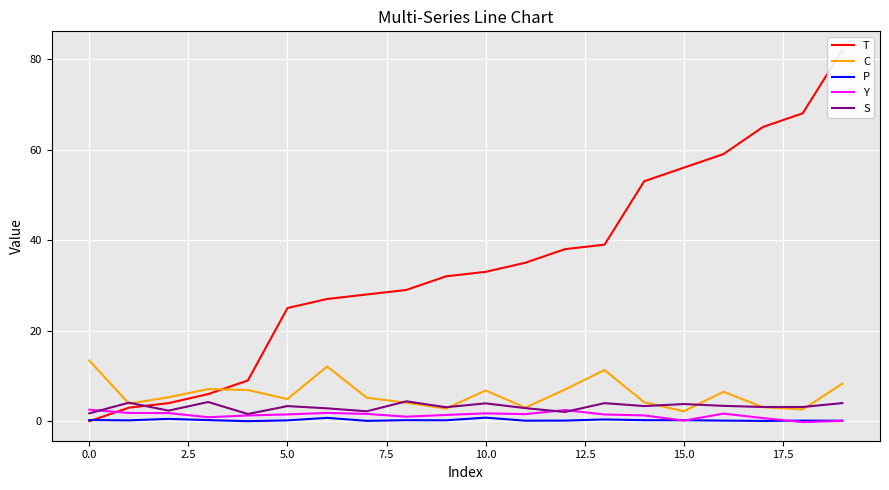

True or false: C and P cross at least once.

False